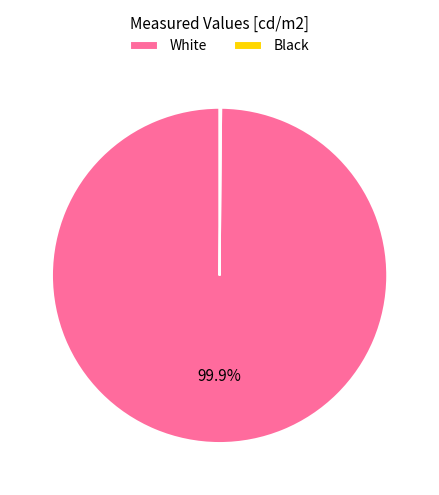

To the nearest percent, what is the difference between the largest and smallest slice percentages?

100%